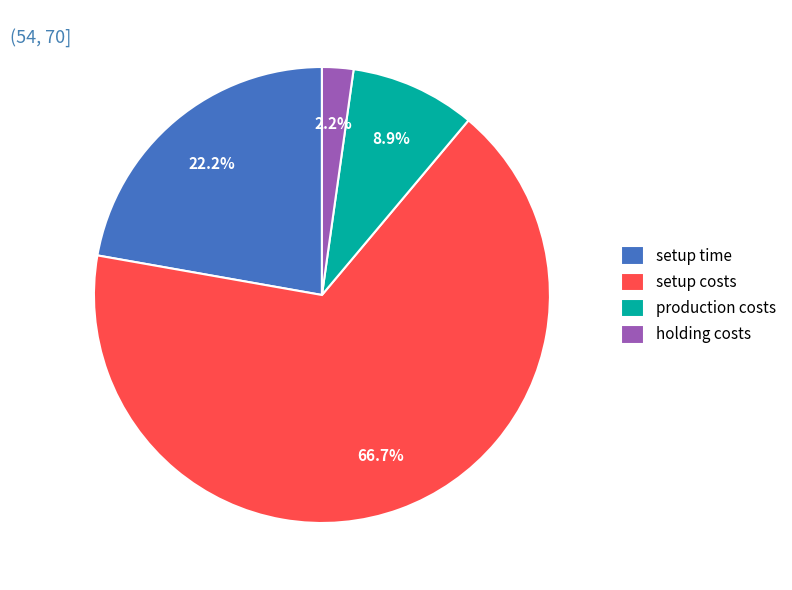

Which slice is the smallest?

holding costs